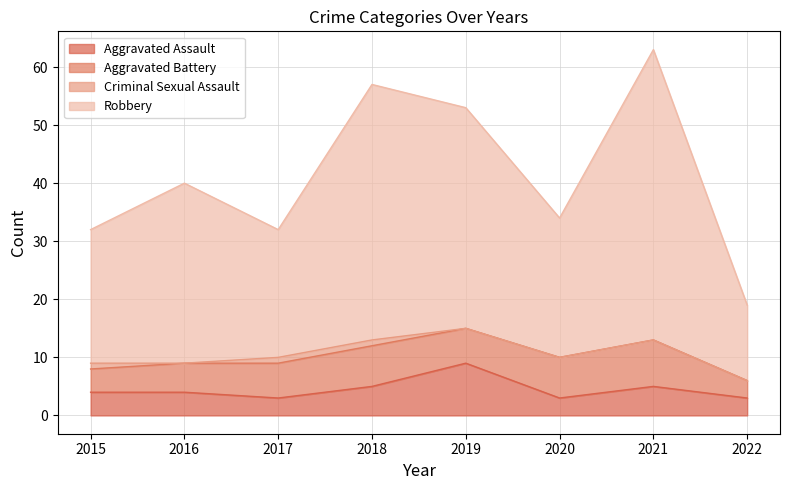

Which has a higher value, 2020 or 2016?

2016